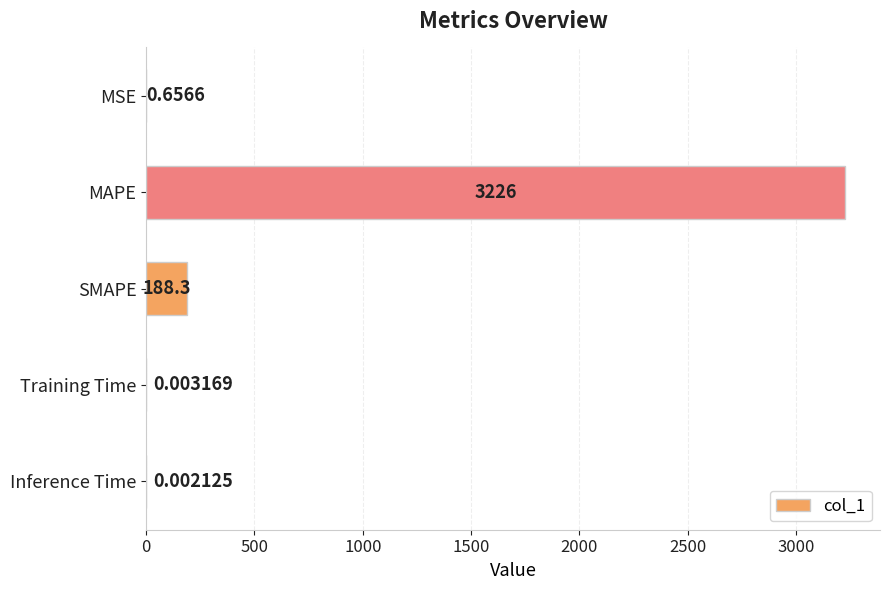

What is the sum of the values at SMAPE and Inference Time?

188.3